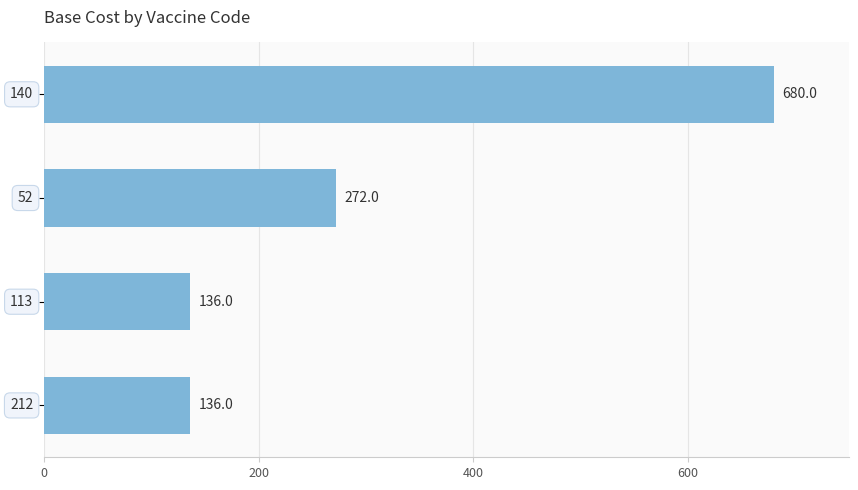

How many data points are less than 272?

2